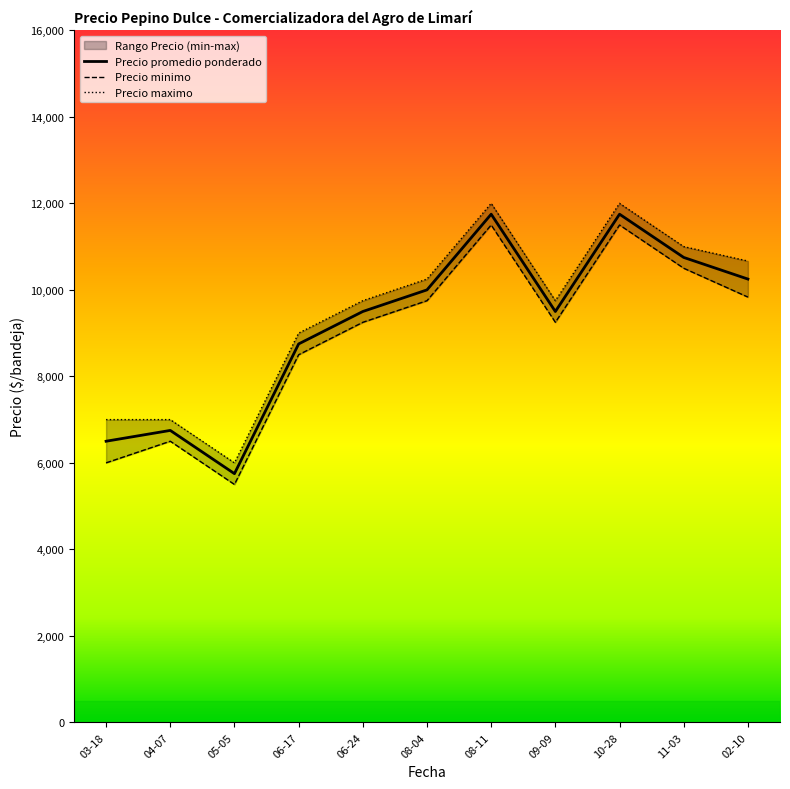

The value of Precio promedio ponderado at 04-07 is 6750. True or false?

True